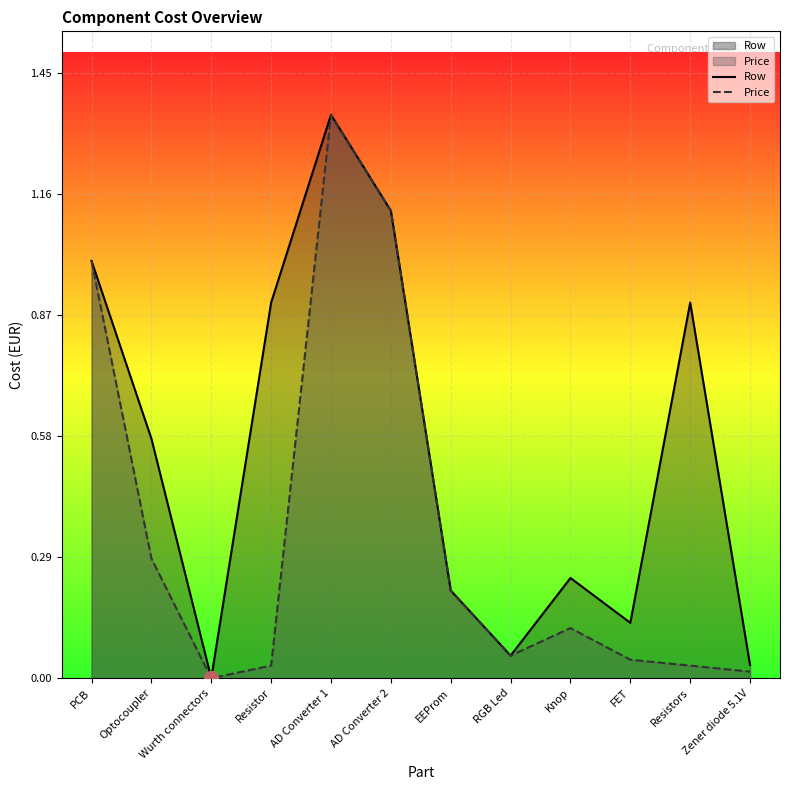

List the series in order of their overall mean, highest first.

Row, Price